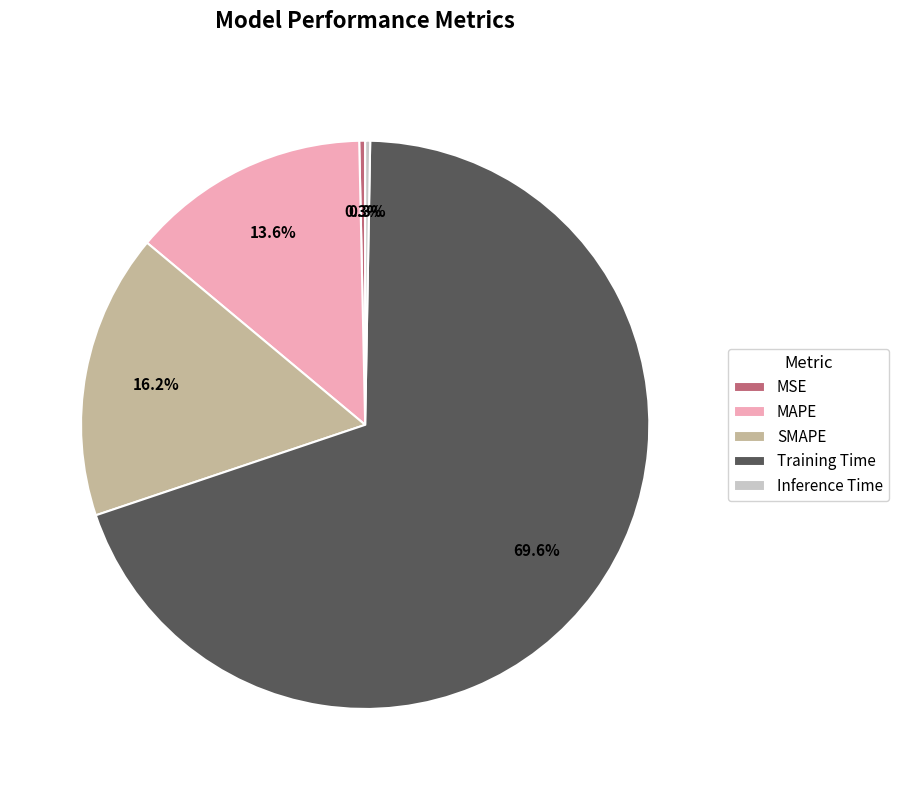

True or false: MAPE accounts for 14% of the total.

True